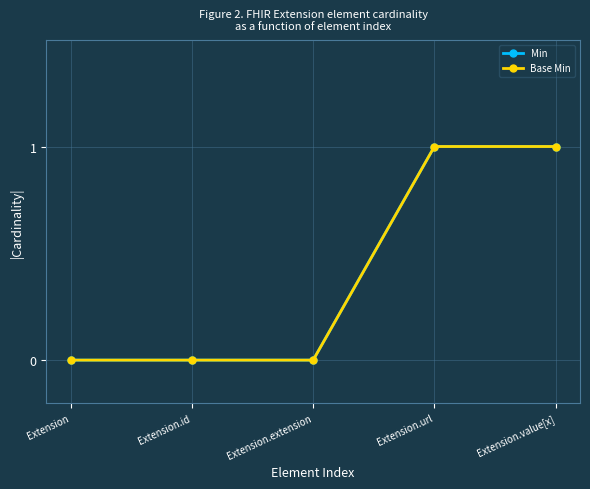

What is the difference between the maximum and minimum values in the Base Min series?

1